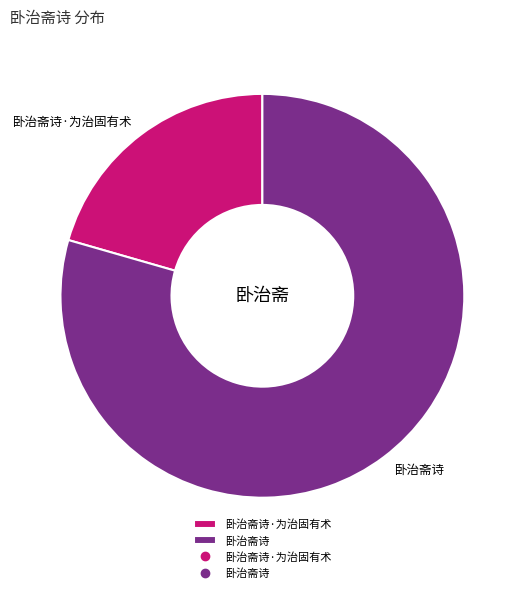

Does 卧治斋诗 represent more than half of the total?

Yes